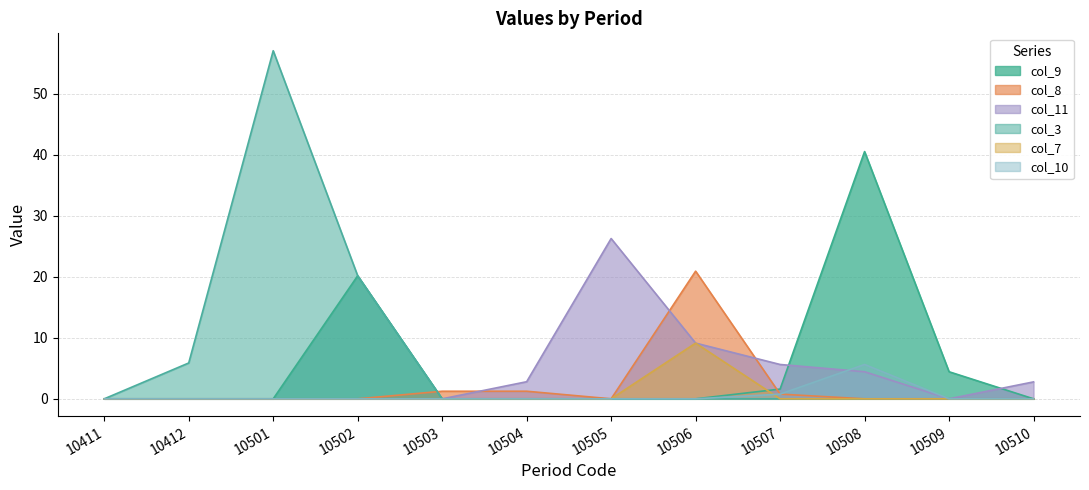

What is the difference between the highest and lowest values at 10501?

57.0